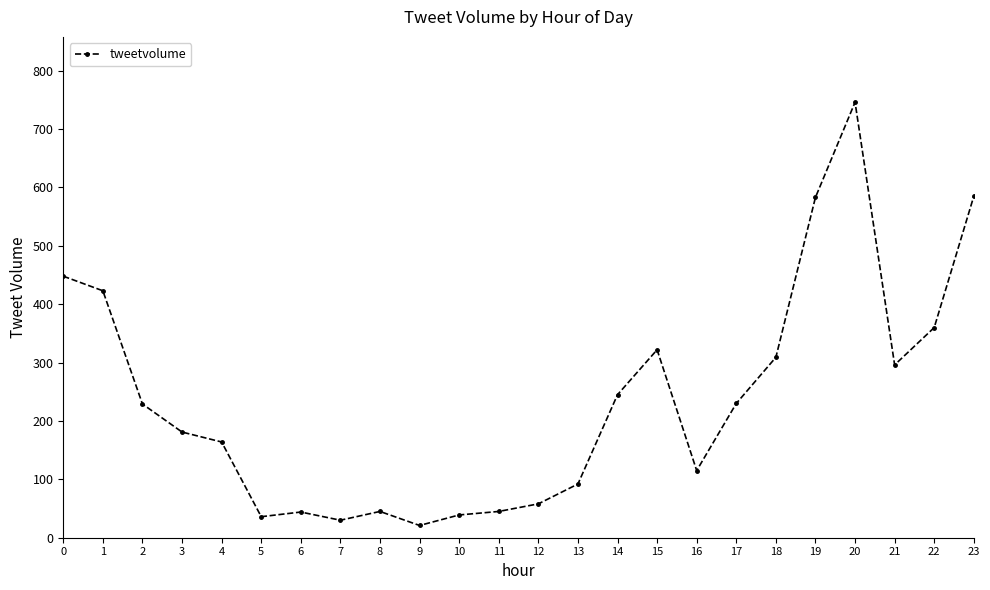

Where is the data nearest to the value 383?

22